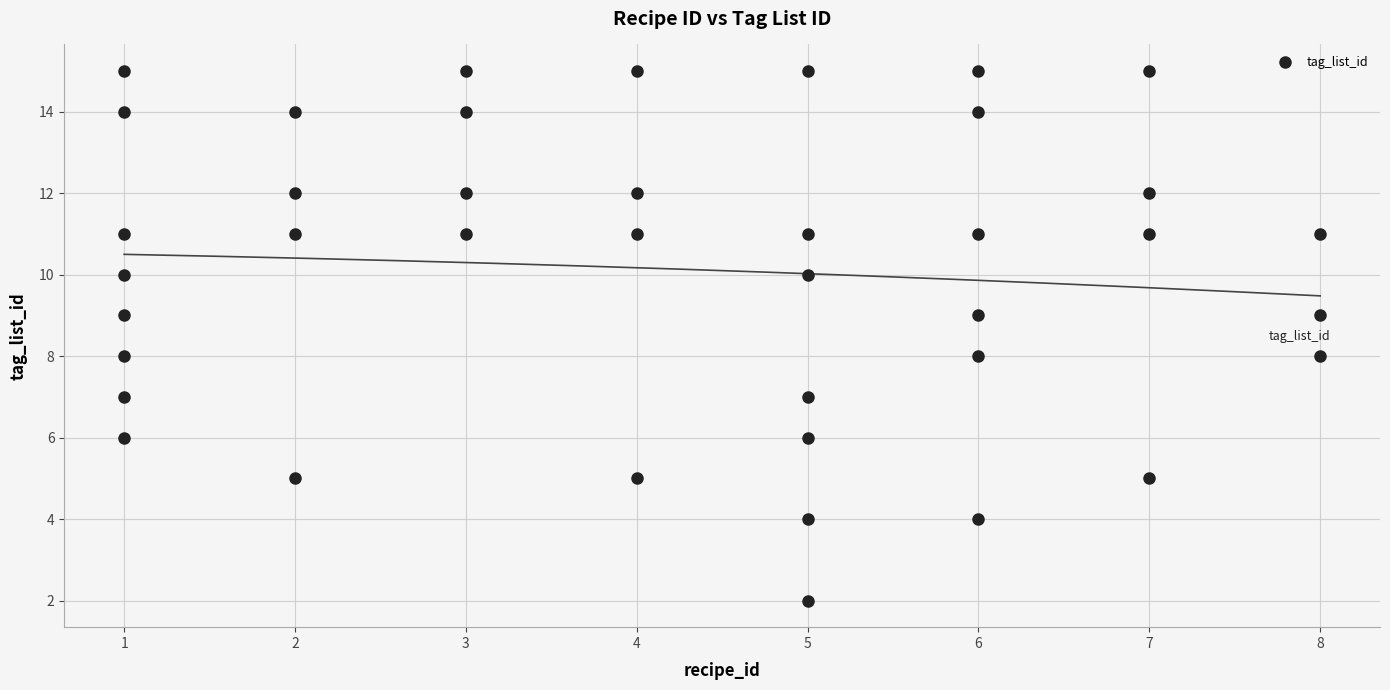

What is the range of X values (max minus min)?

7